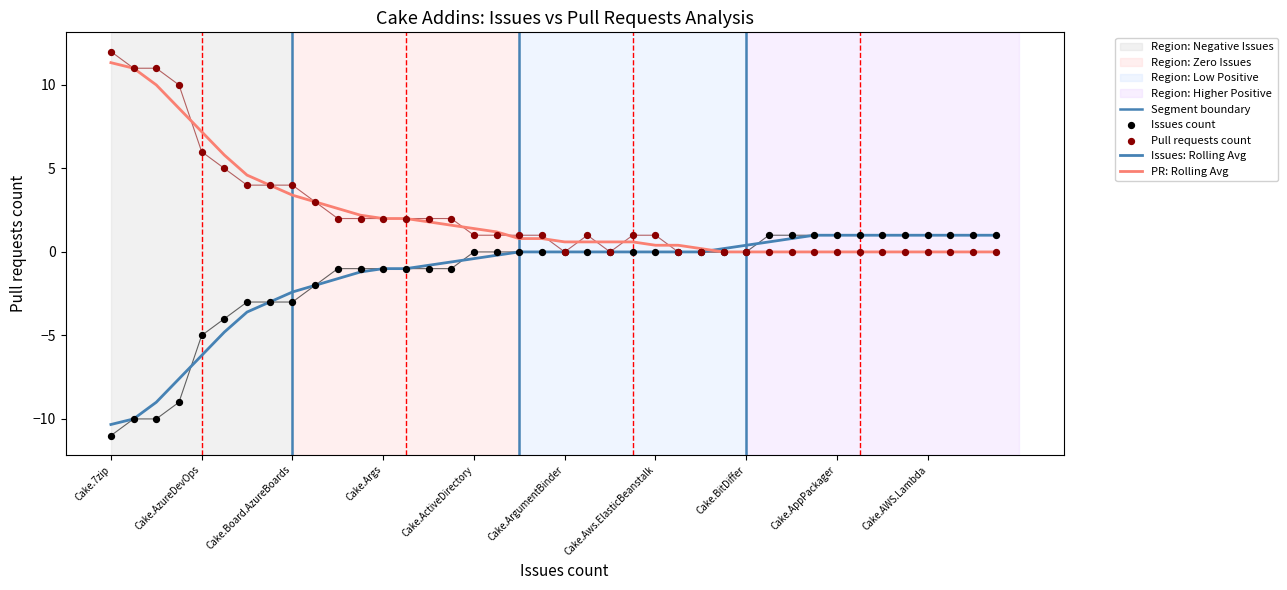

Which series has the widest spread of Y values?

Issues count